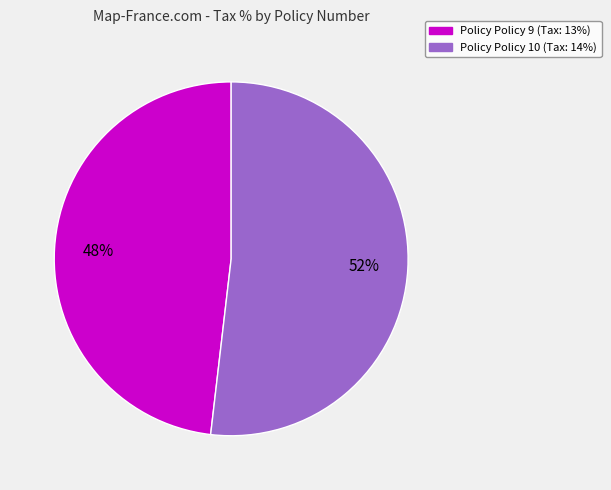

To the nearest percent, what is the difference between the largest and smallest slice percentages?

4%